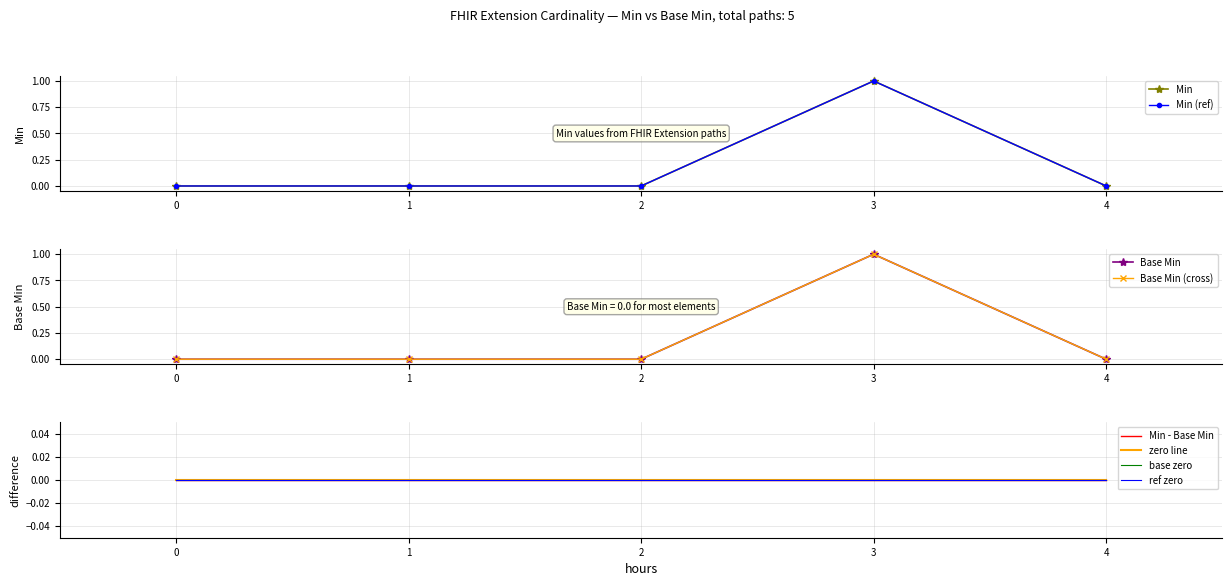

How many interior local peaks does the Min series have?

1